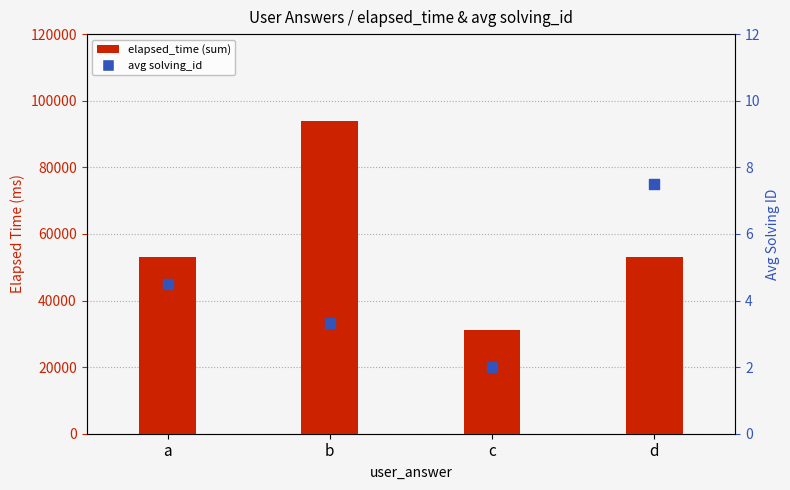

At which category is the sum across all series the highest?

b